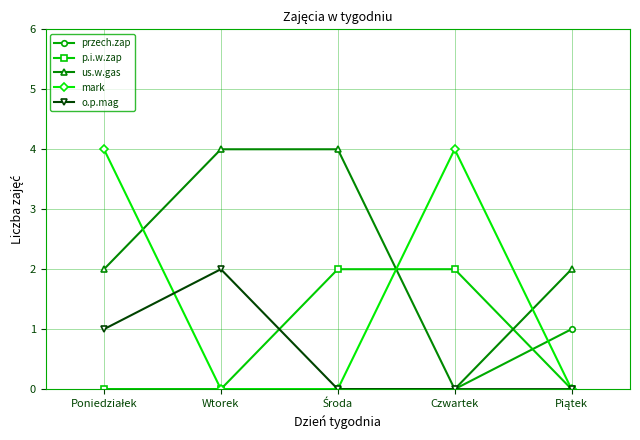

What is the label of the 2nd point from the right?

Czwartek